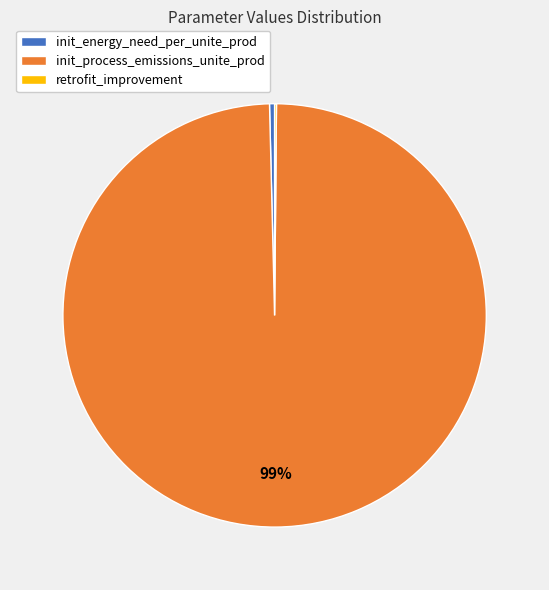

Is there a majority slice in this chart?

Yes